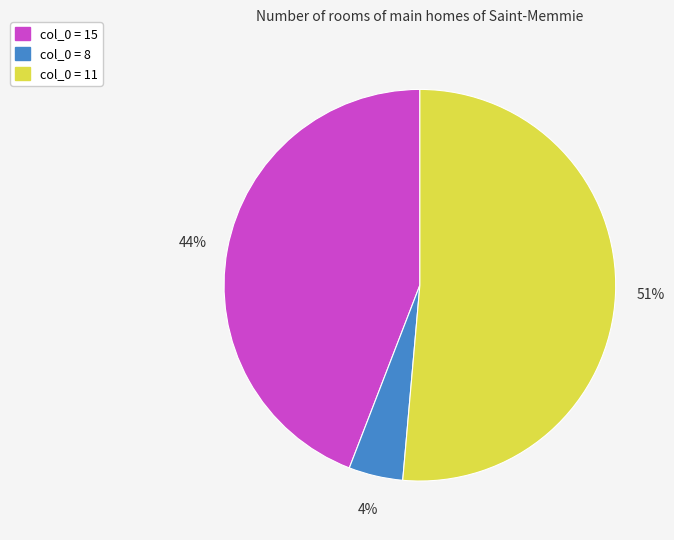

How many slices are in this pie chart?

3